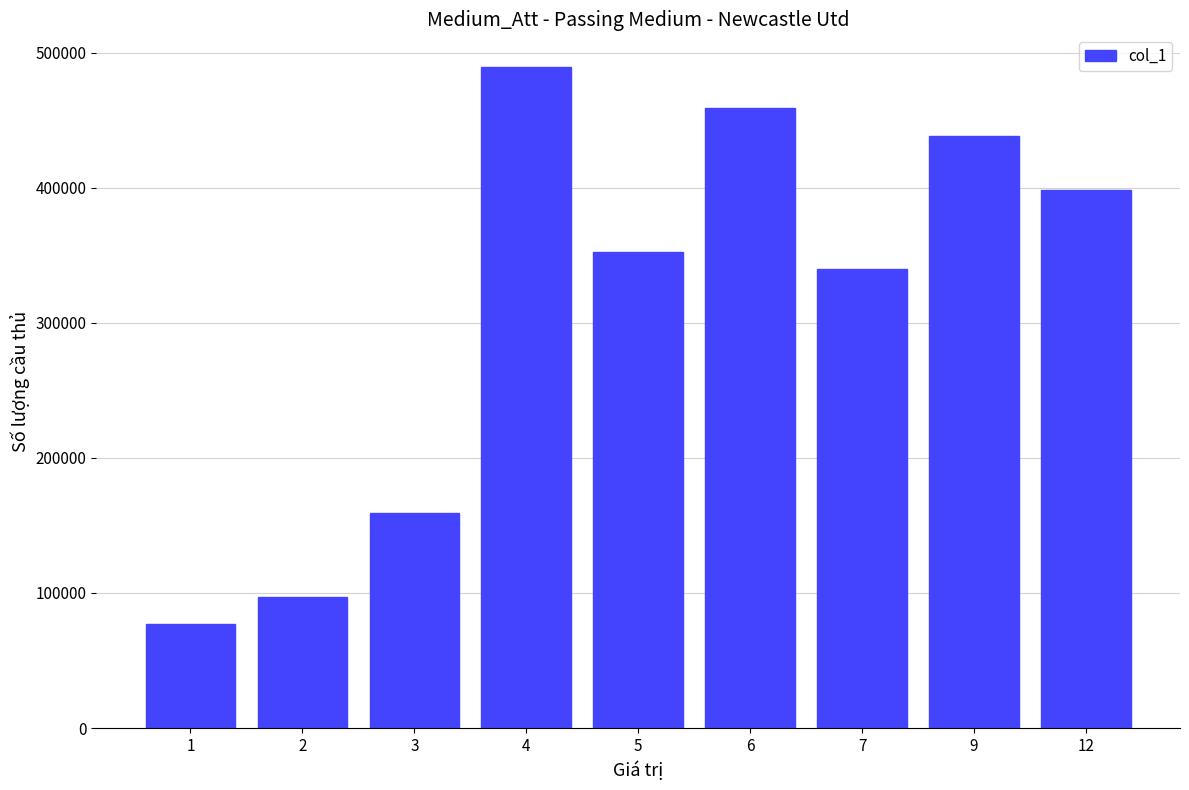

The value at 7 is 82021. True or false?

False